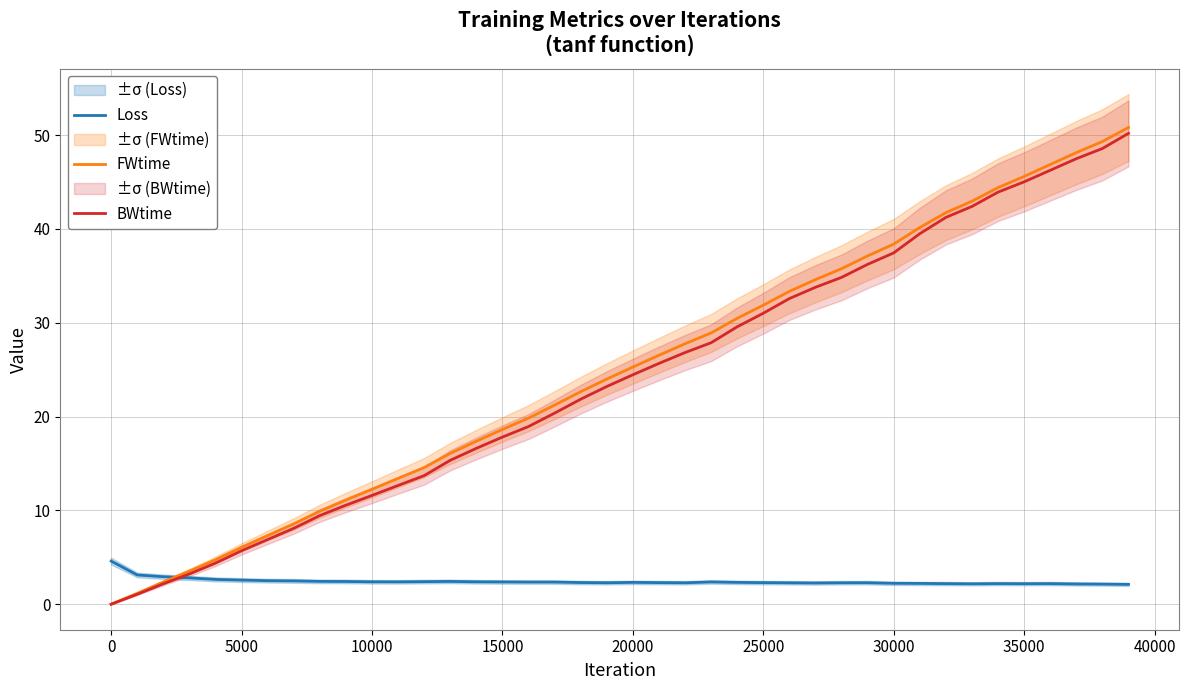

Reading left to right, list all the values displayed in this chart.

Loss: 4.6	3.1	2.9	2.8	2.6	2.6	2.5	2.5	2.4	2.4	2.4	2.4	2.4	2.4	2.4	2.4	2.4	2.4	2.3	2.3	2.3	2.3	2.3	2.4	2.3	2.3	2.3	2.3	2.3	2.3	2.2	2.2	2.2	2.2	2.2	2.2	2.2	2.2	2.1	2.1
FWtime: 0.0	1.2	2.4	3.5	4.7	6.1	7.3	8.6	9.9	11.1	12.2	13.4	14.6	16.1	17.4	18.6	19.8	21.2	22.7	24.0	25.3	26.5	27.8	28.9	30.5	31.9	33.3	34.6	35.8	37.1	38.4	40.1	41.7	43.0	44.4	45.6	46.9	48.1	49.3	50.8
BWtime: 0.0	1.1	2.2	3.2	4.4	5.7	6.9	8.1	9.5	10.6	11.6	12.7	13.7	15.3	16.6	17.8	18.9	20.4	21.9	23.2	24.5	25.7	26.8	27.9	29.6	31.0	32.6	33.8	34.8	36.2	37.4	39.5	41.2	42.4	43.9	45.0	46.2	47.5	48.6	50.2